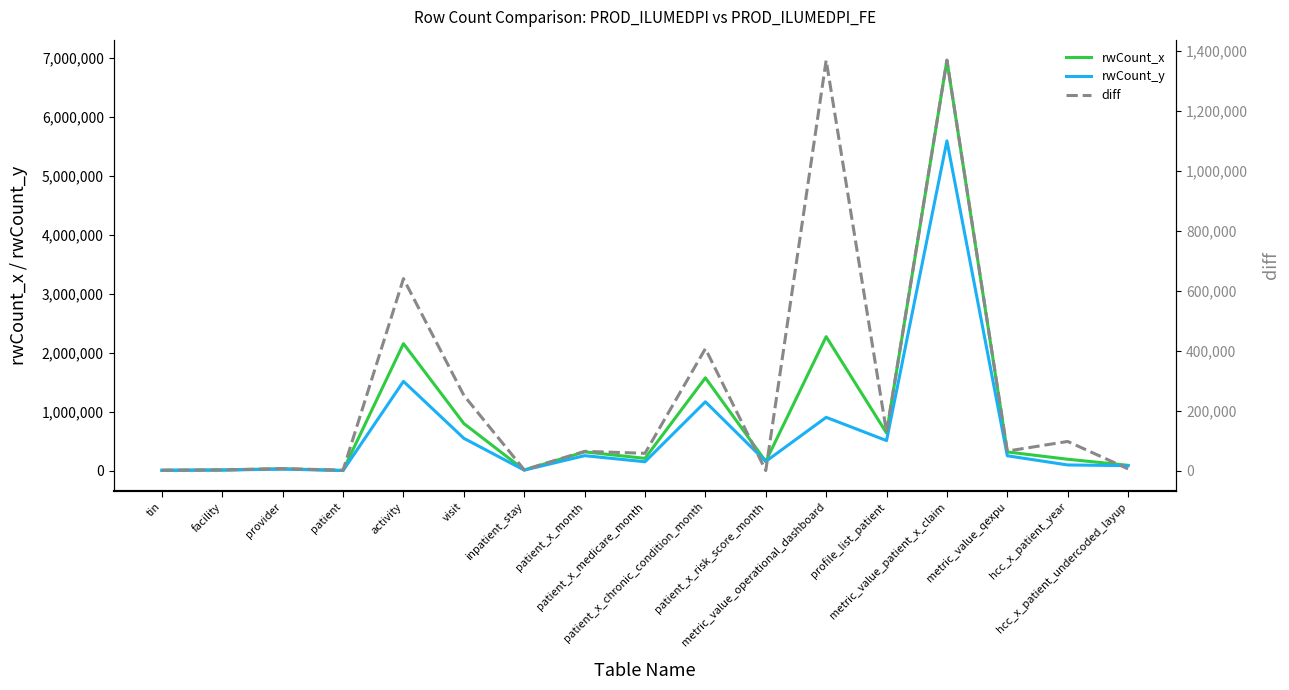

What is the sum of all rwCount_x values?

15770436